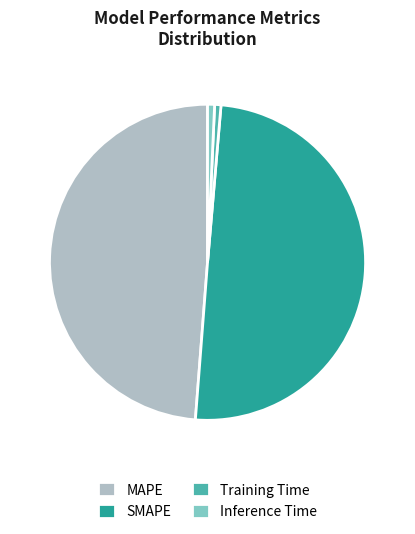

Which has a higher value, MAPE or SMAPE?

SMAPE